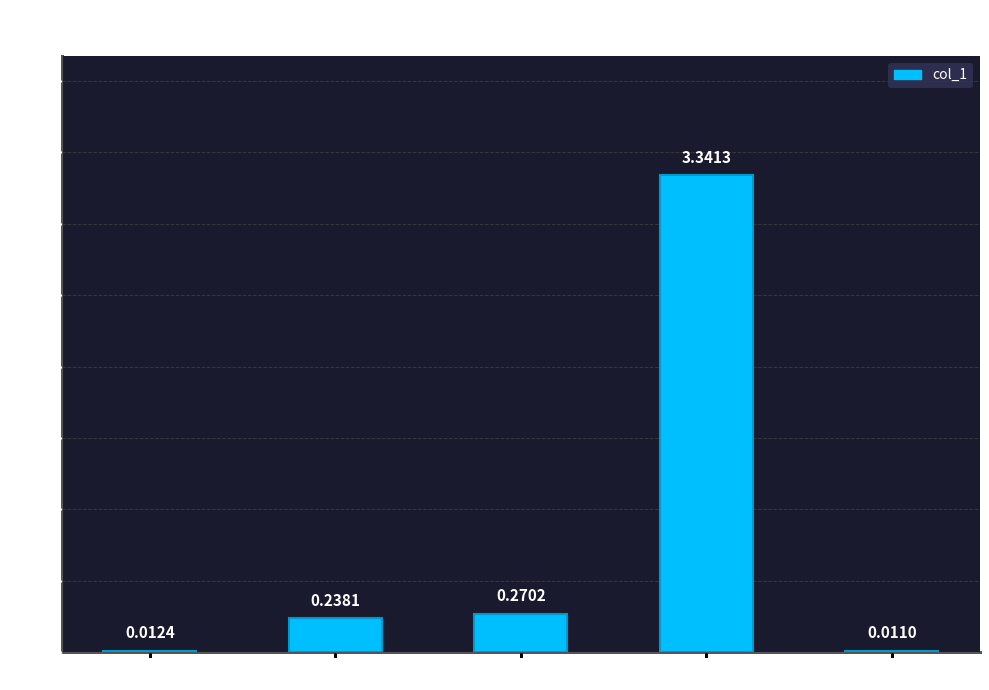

Which has a higher value, MAPE or Inference Time?

MAPE